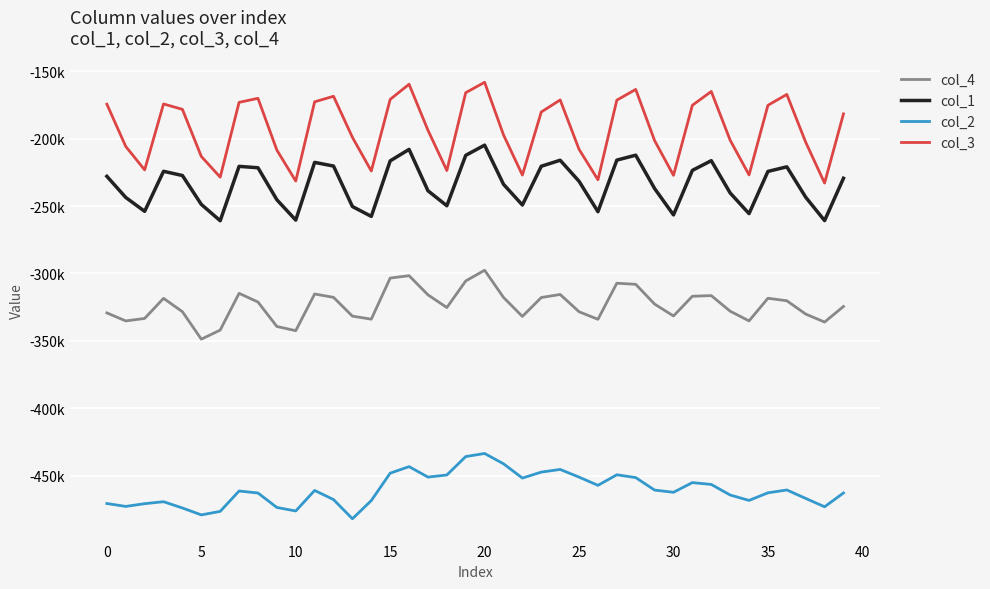

Reading left to right, extract all data points from this chart.

col_4: -329261	-335235	-333383	-318459	-328381	-348775	-342025	-314743	-321205	-339341	-342471	-315231	-317739	-331675	-333935	-303417	-301659	-315865	-325309	-305553	-297615	-317781	-331889	-317853	-315585	-328413	-334021	-307241	-308049	-322729	-331549	-316903	-316441	-327993	-335203	-318413	-320259	-330133	-336067	-324503
col_1: -227902	-243596	-253890	-224162	-227304	-248730	-260854	-220502	-221540	-245290	-260386	-217550	-220270	-250314	-257638	-216430	-207902	-238612	-249744	-212310	-204758	-233804	-249202	-220422	-215958	-231588	-254144	-215862	-212212	-236962	-256532	-223482	-216278	-240244	-255584	-224258	-220848	-243402	-260758	-229338
col_2: -470765	-472913	-470881	-469415	-474083	-479203	-476589	-461469	-462957	-473683	-476297	-461053	-467833	-482073	-468573	-448227	-443377	-451145	-449585	-435903	-433625	-441261	-451871	-447441	-445463	-451155	-457263	-449425	-451519	-460787	-462427	-455225	-456611	-464441	-468457	-462811	-460701	-466971	-473183	-462919
col_3: -174349	-205739	-223131	-174167	-178201	-213143	-228521	-173001	-170001	-208415	-231389	-172591	-168477	-198945	-223937	-170789	-159543	-193691	-223569	-165807	-158099	-197129	-226959	-180151	-171201	-207857	-230455	-171361	-163391	-201379	-227169	-175163	-164899	-201067	-226857	-175177	-167113	-202577	-232901	-181527